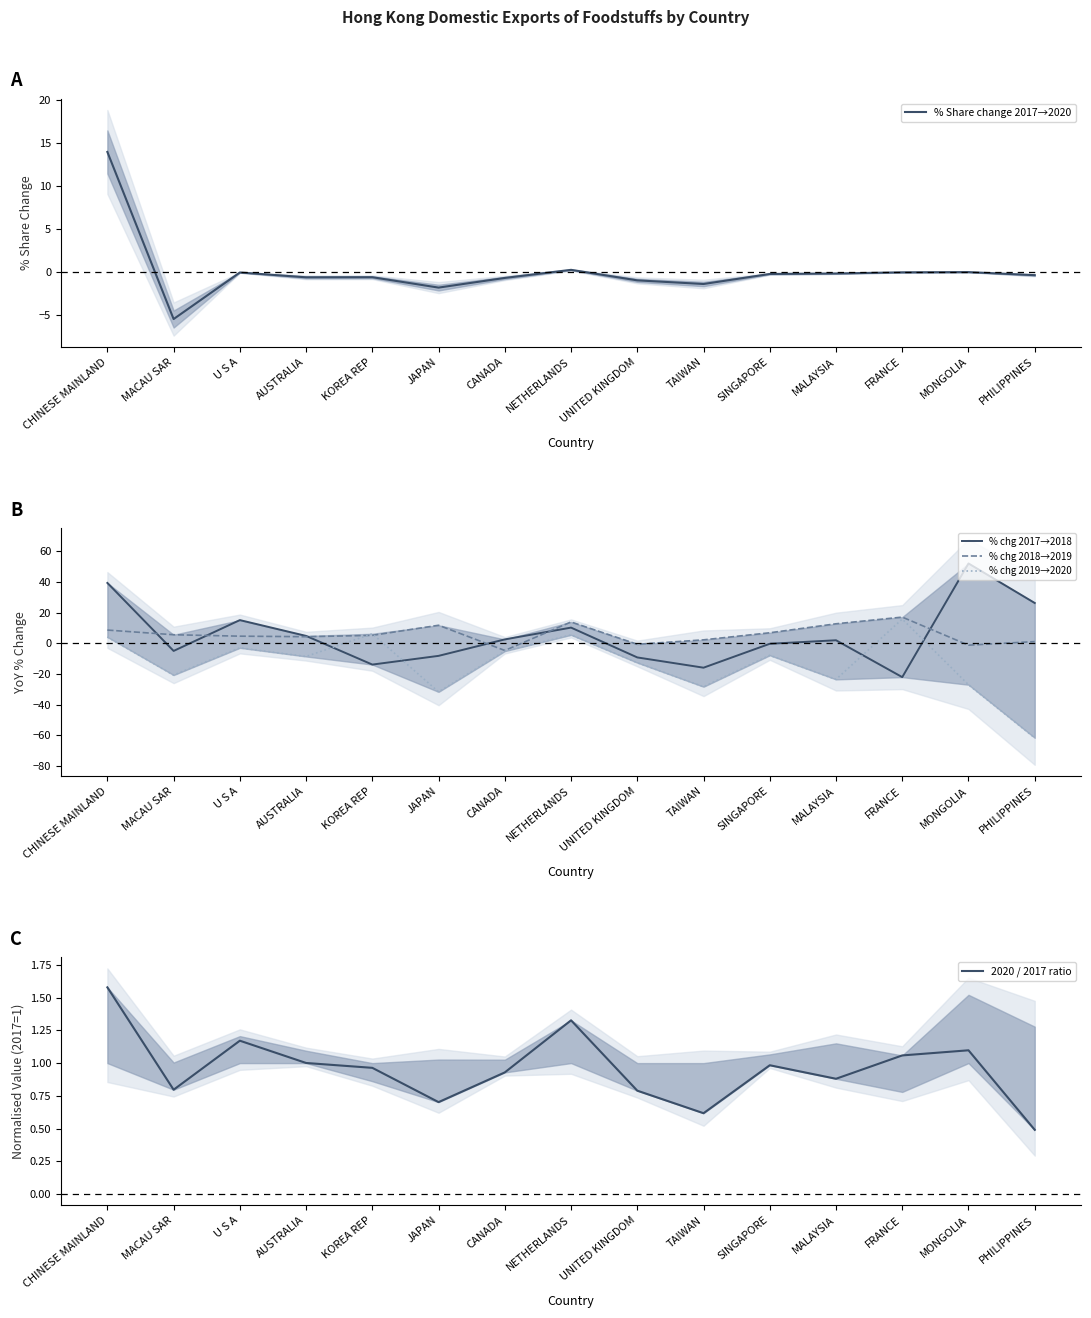

Where do % chg 2017→2018 and 2020 / 2017 ratio first cross each other?

CHINESE MAINLAND and MACAU SAR